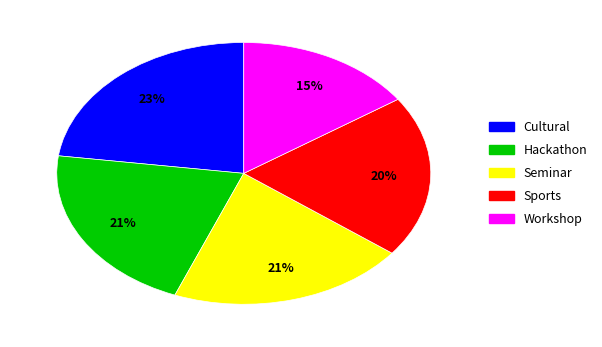

Count the number of slices in the pie.

5